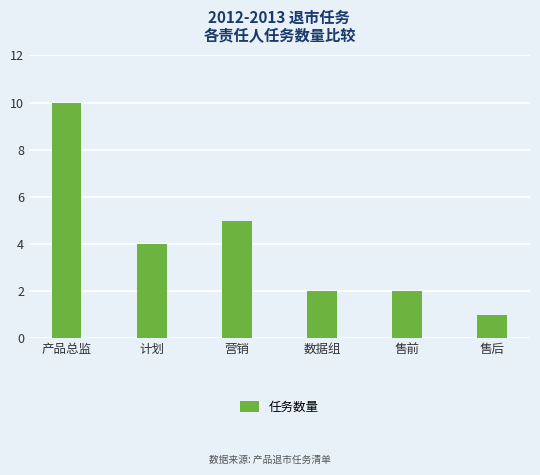

Are the bars horizontal?

No